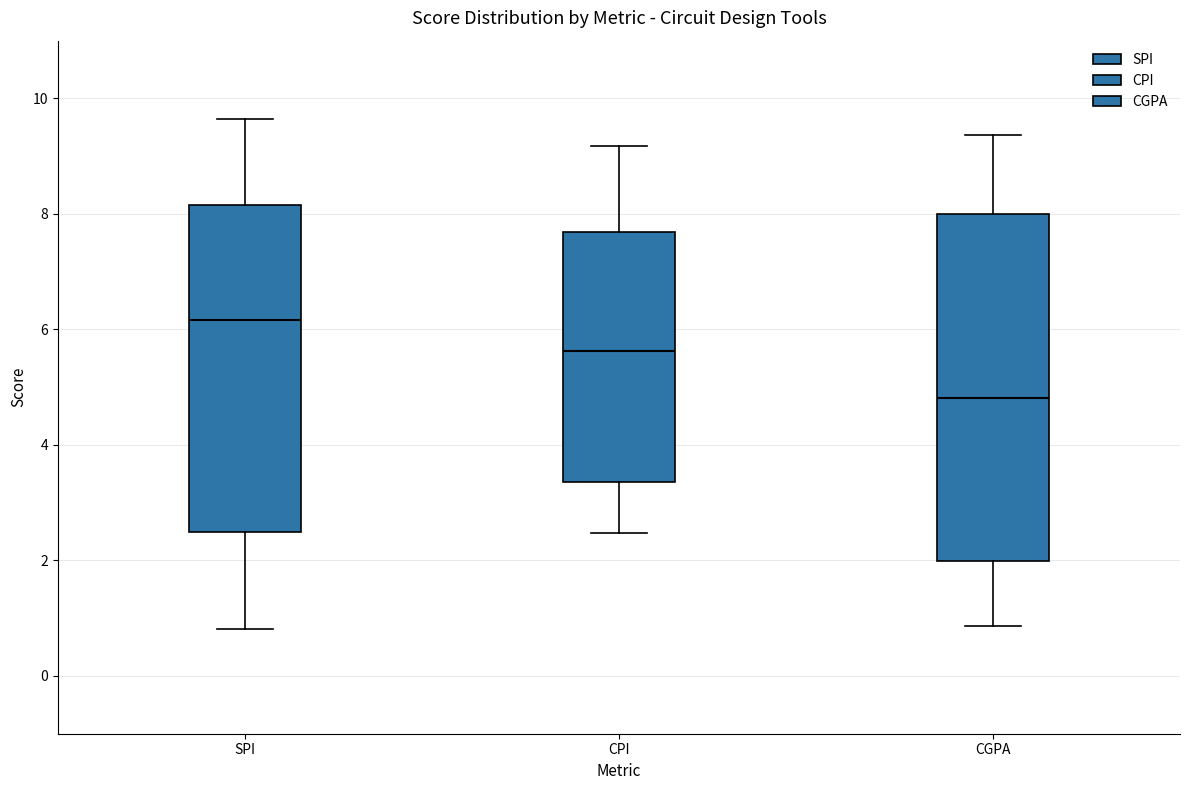

Which box's median line is the highest?

SPI